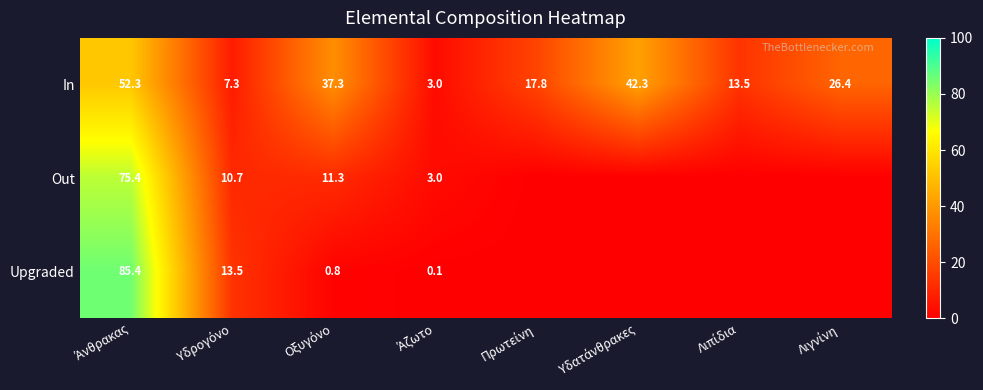

What is the sum of all In values?

199.9